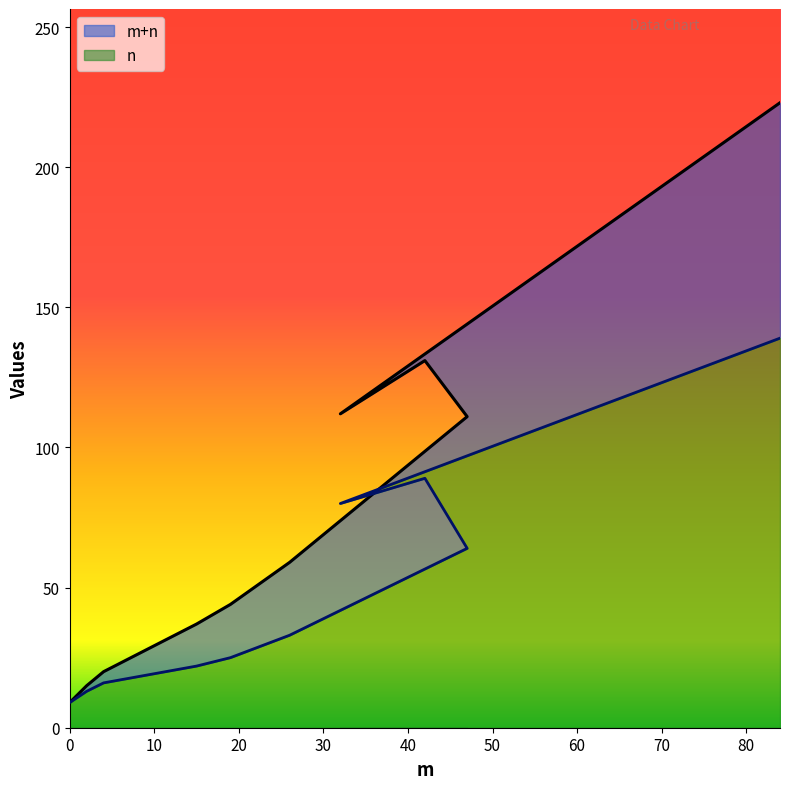

Does the chart display data point markers on the line(s)?

No